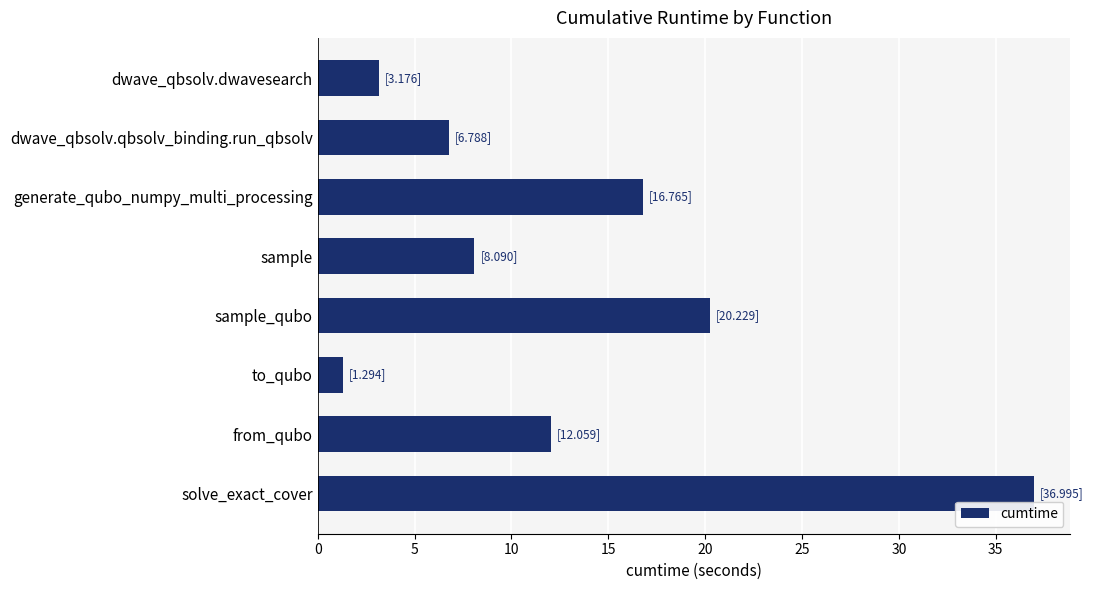

What is the difference between the maximum and minimum values?

35.7